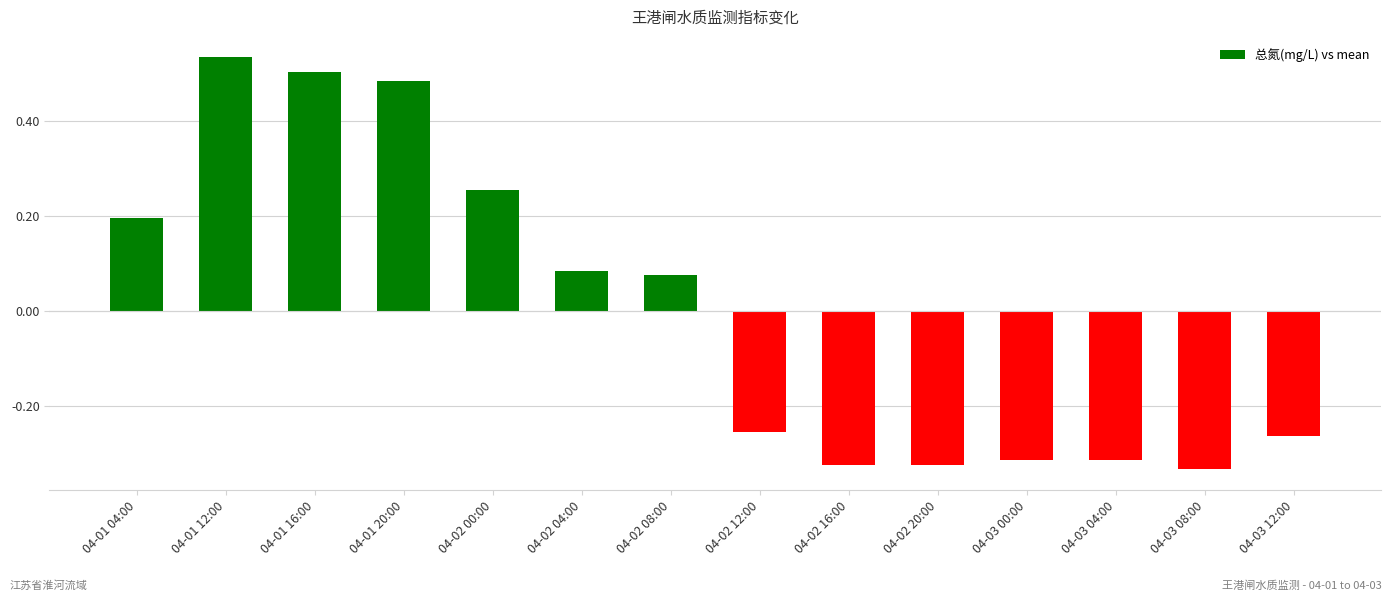

Which category has the highest value across all series?

04-01 12:00